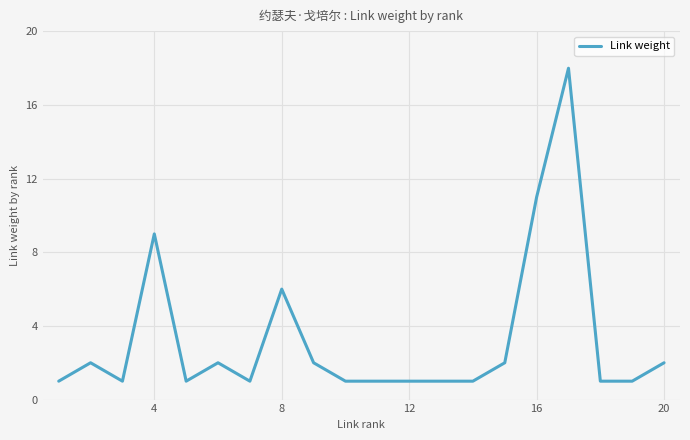

What is the difference between the maximum and minimum values?

17